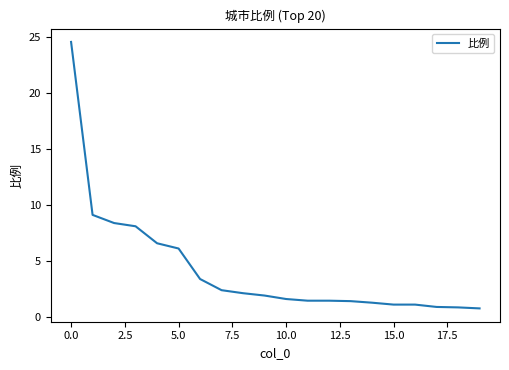

What is the greatest value displayed?

24.6